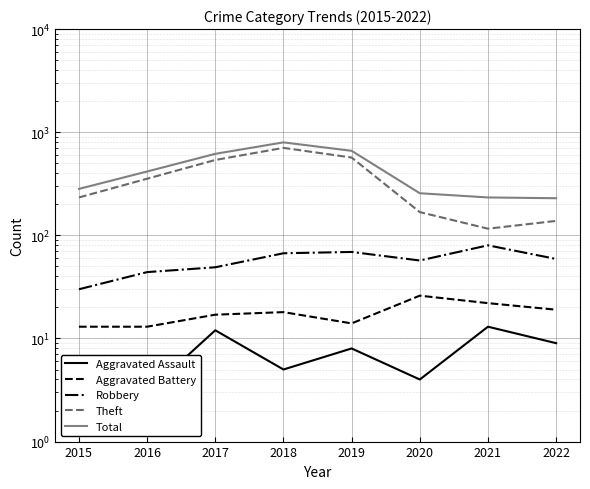

Where is the first local maximum for Aggravated Assault?

2017